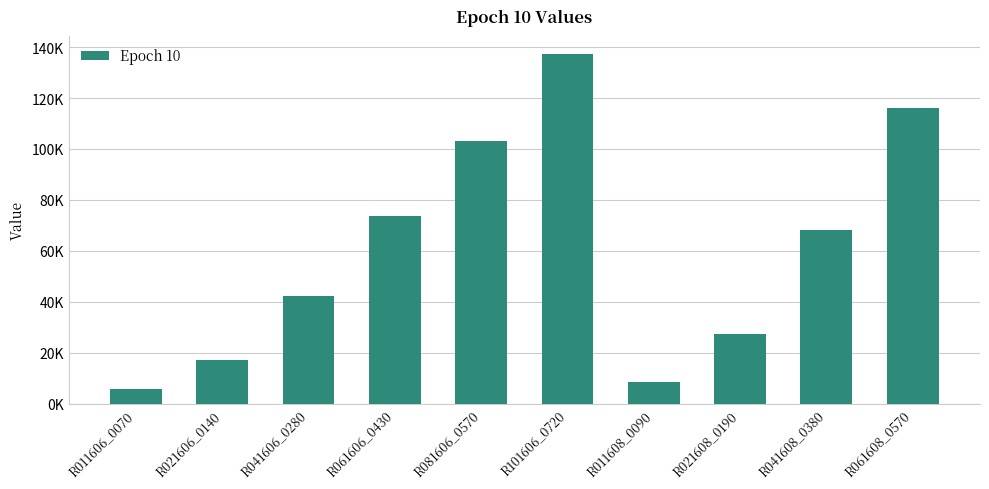

The value at R021608_0190 is 14243.2. True or false?

False